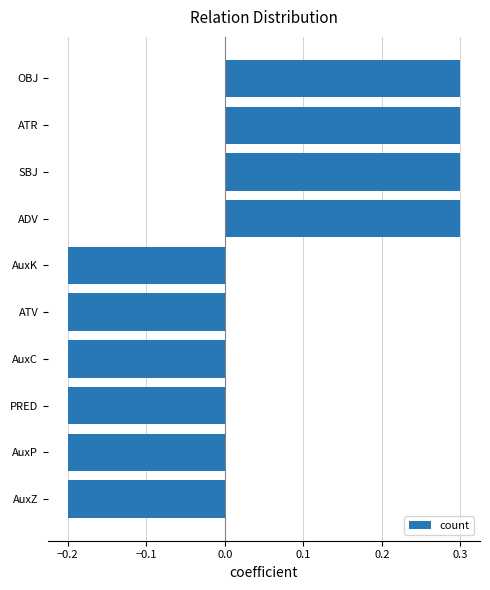

What is the smallest value displayed?

-0.2